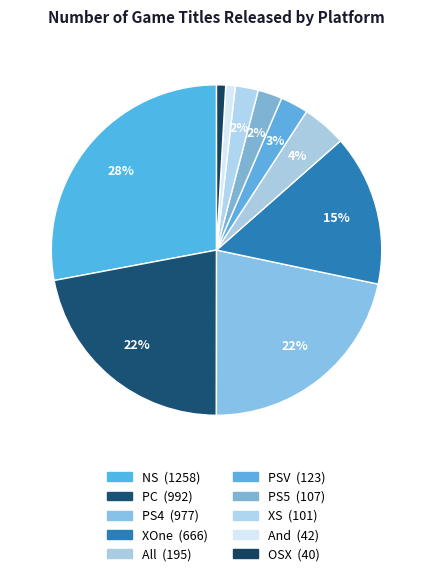

Combined, do PC and XS account for over 50%?

No